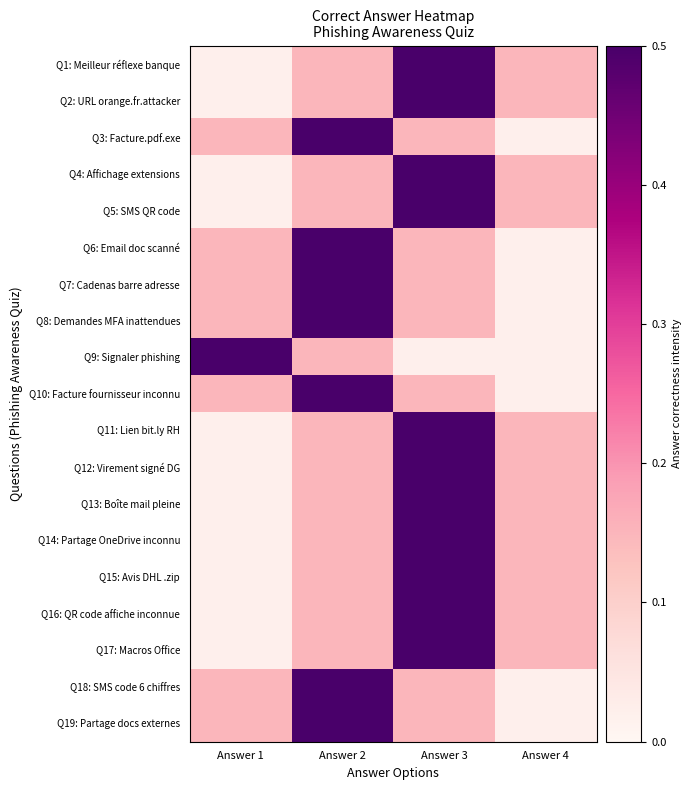

What is the total value across all series at Answer 3?

6.6